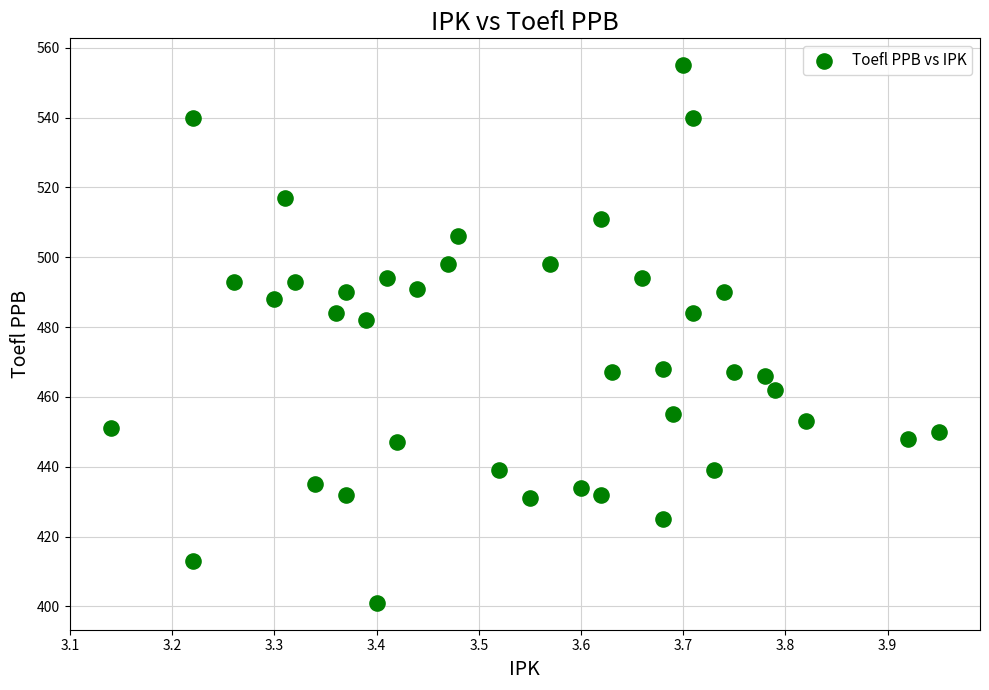

What Y value in the scatter plot is closest to 478?

482